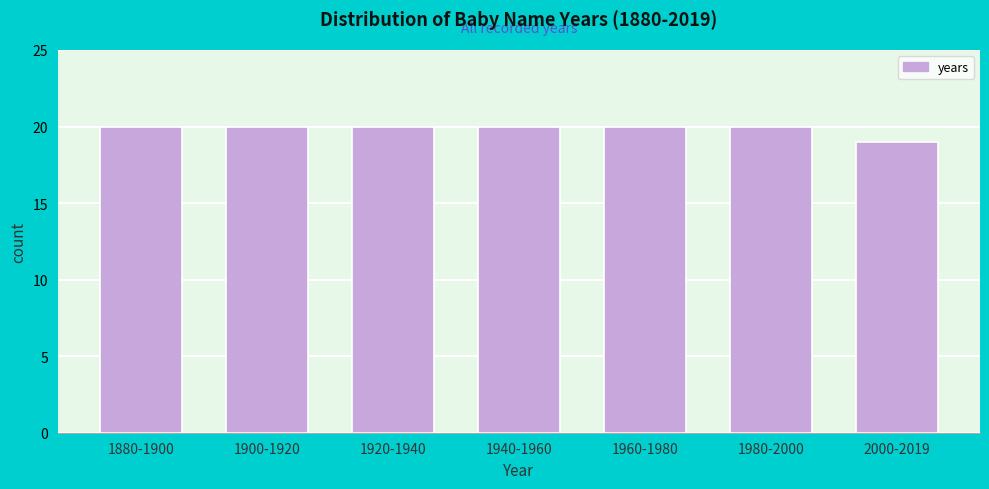

Reading left to right, what are all the values shown in this chart?

1880-1900=20	1900-1920=20	1920-1940=20	1940-1960=20	1960-1980=20	1980-2000=20	2000-2019=19